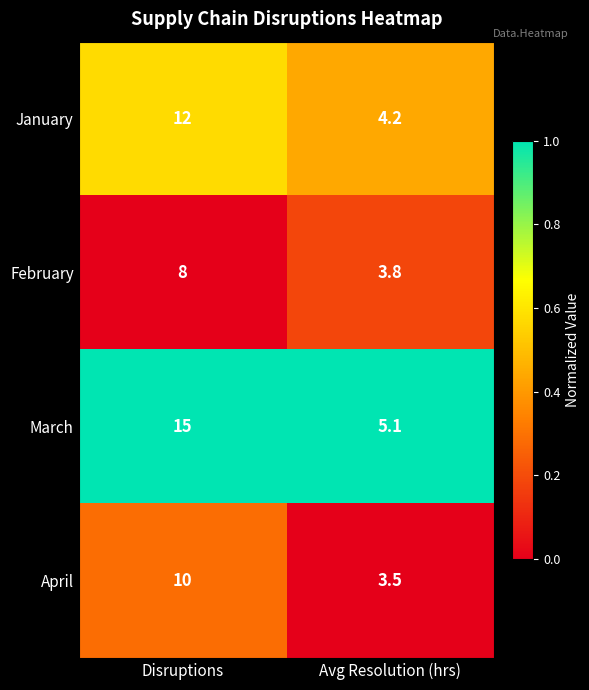

The value of February at Avg Resolution (hrs) is 3.8. True or false?

True